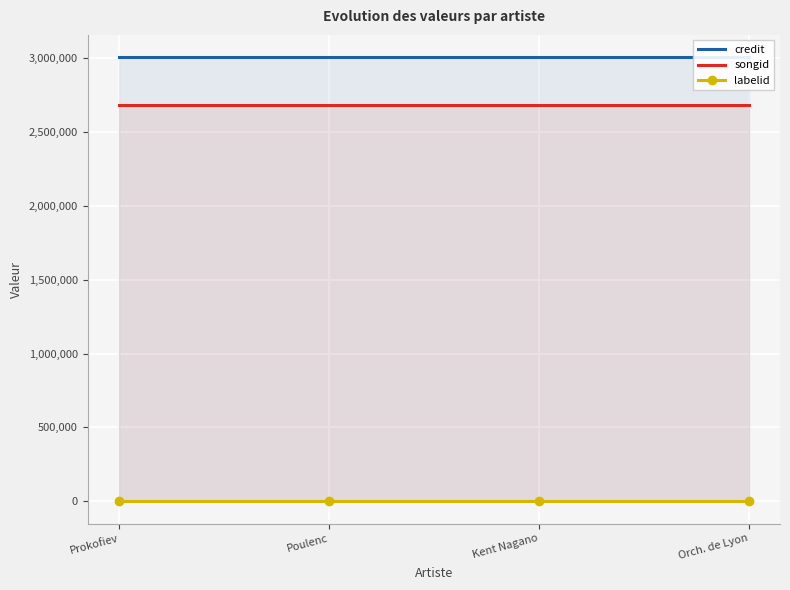

True or false: songid and labelid intersect in this chart.

False